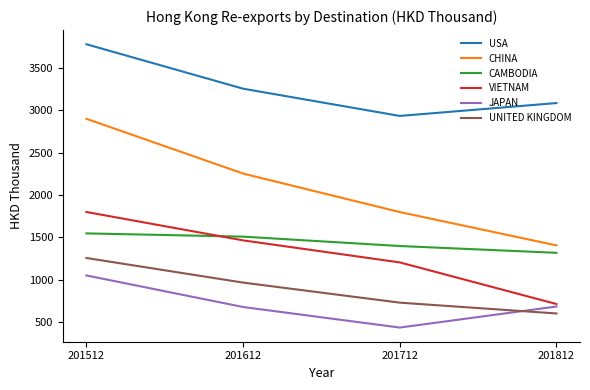

List the series in order of their peak value, lowest first.

JAPAN, UNITED KINGDOM, CAMBODIA, VIETNAM, CHINA, USA